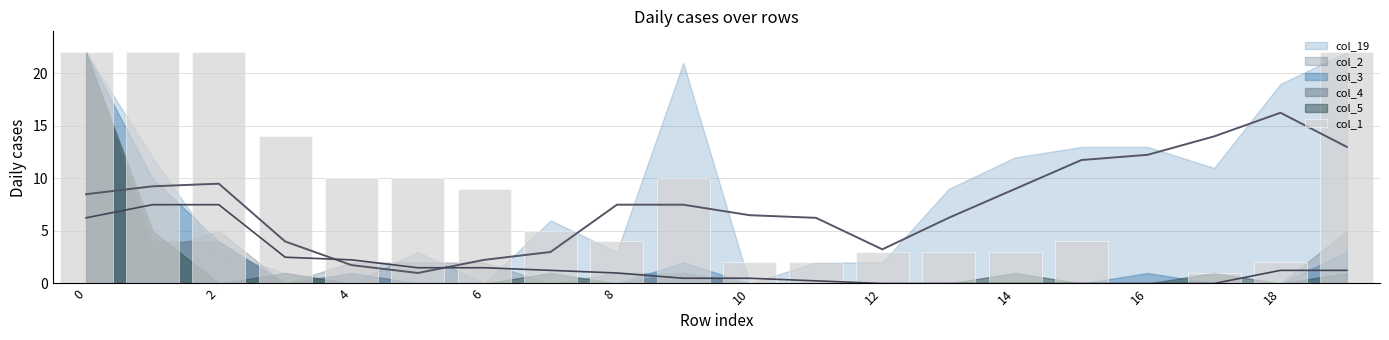

What is the difference between the maximum and minimum values?

22